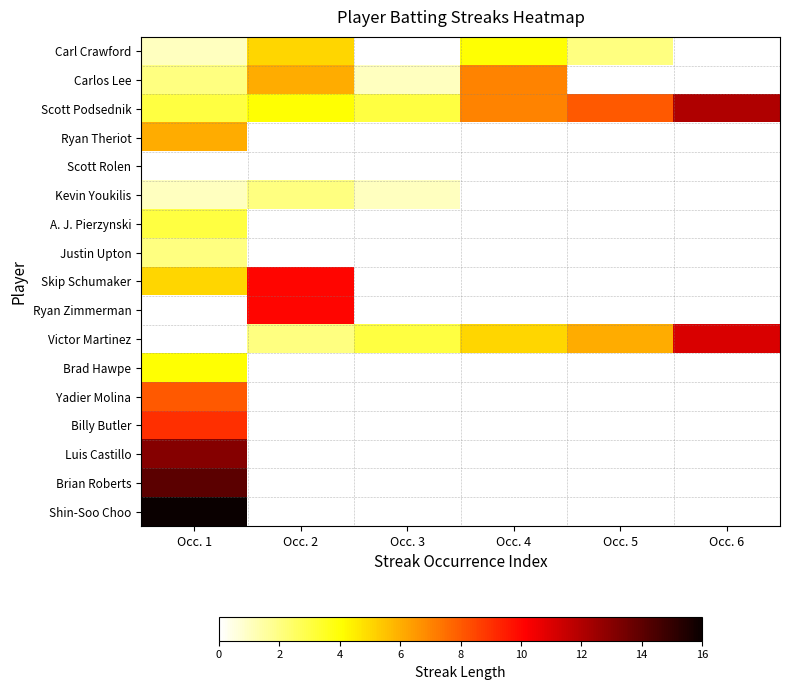

How many positive values does the Yadier Molina series have?

1